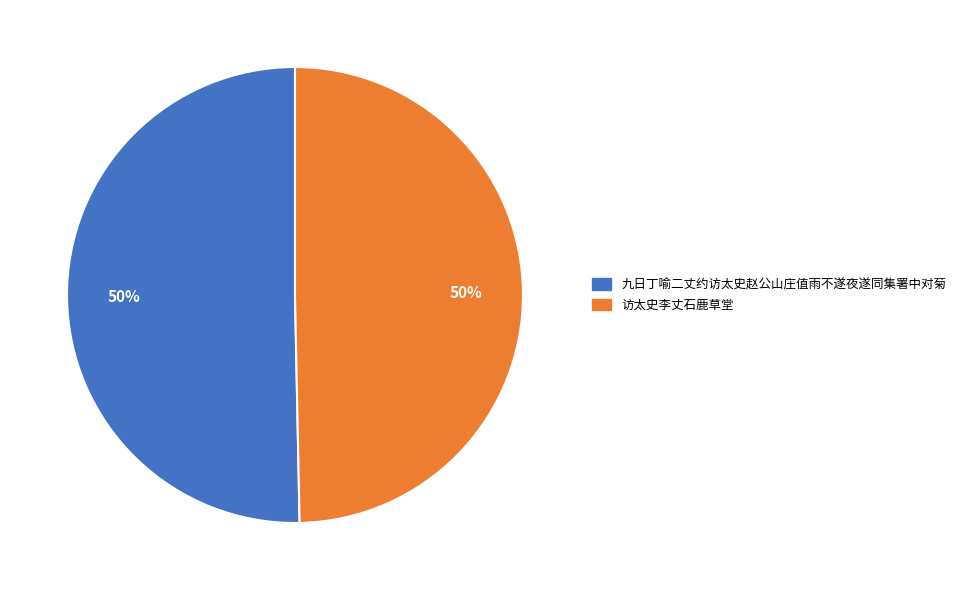

The 九日丁喻二丈约访太史赵公山庄值雨不遂夜遂同集署中对菊 slice represents 50% of the pie. True or false?

True